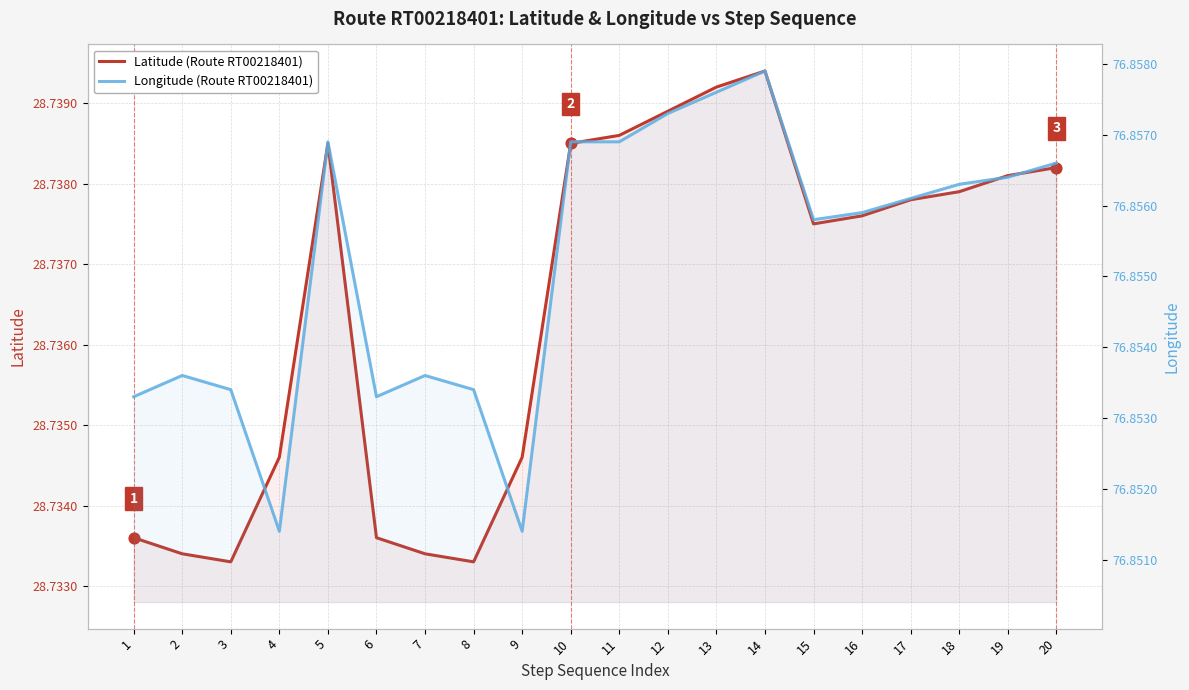

Which series has the largest total across all categories?

Longitude (Route RT00218401)